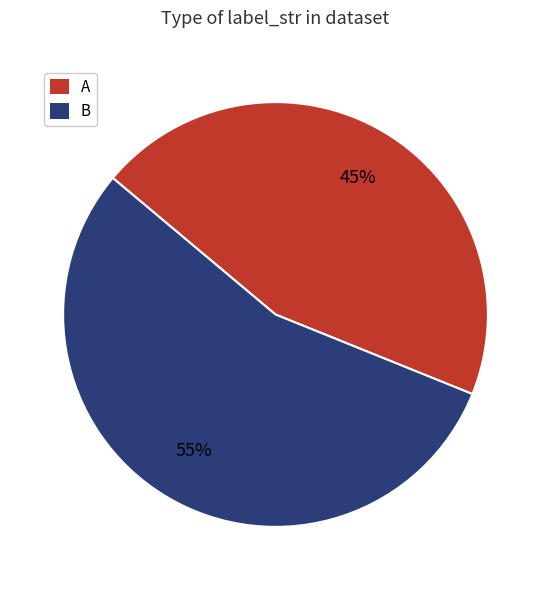

Rank the categories by value from highest to lowest.

B, A